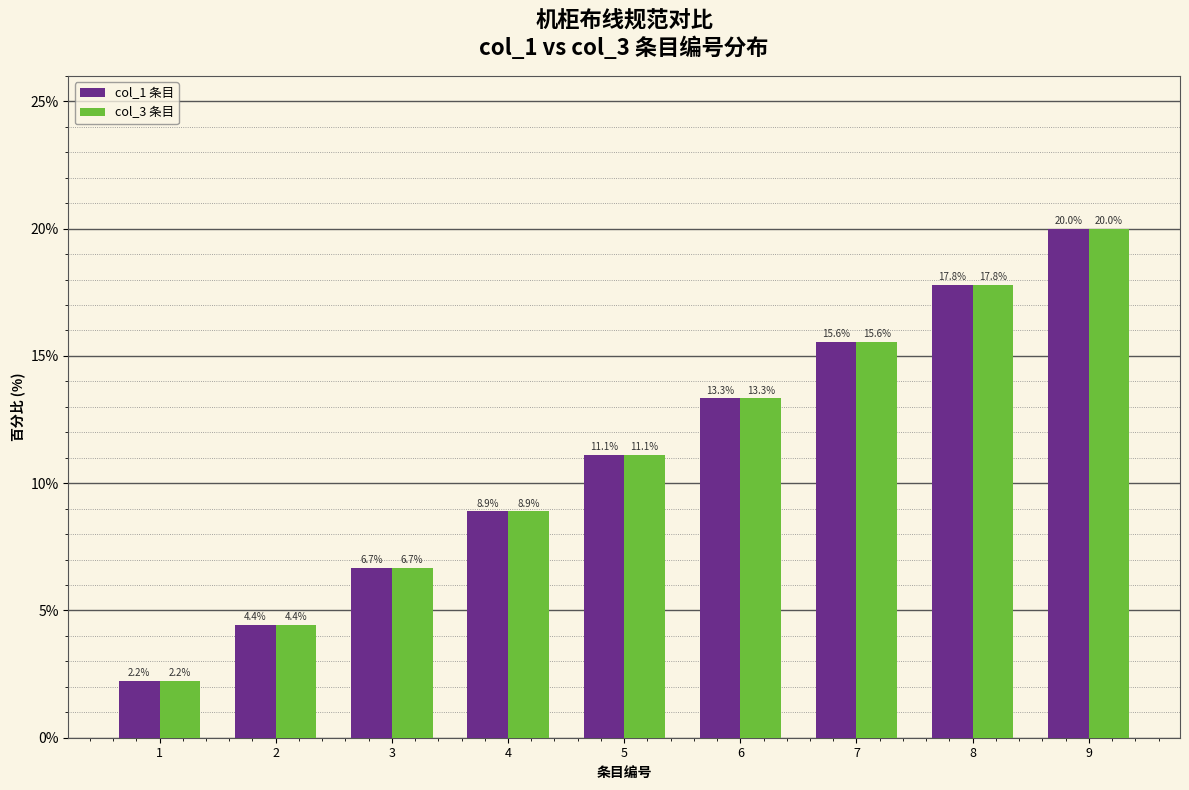

How many data points in col_1 条目 are above 11?

5